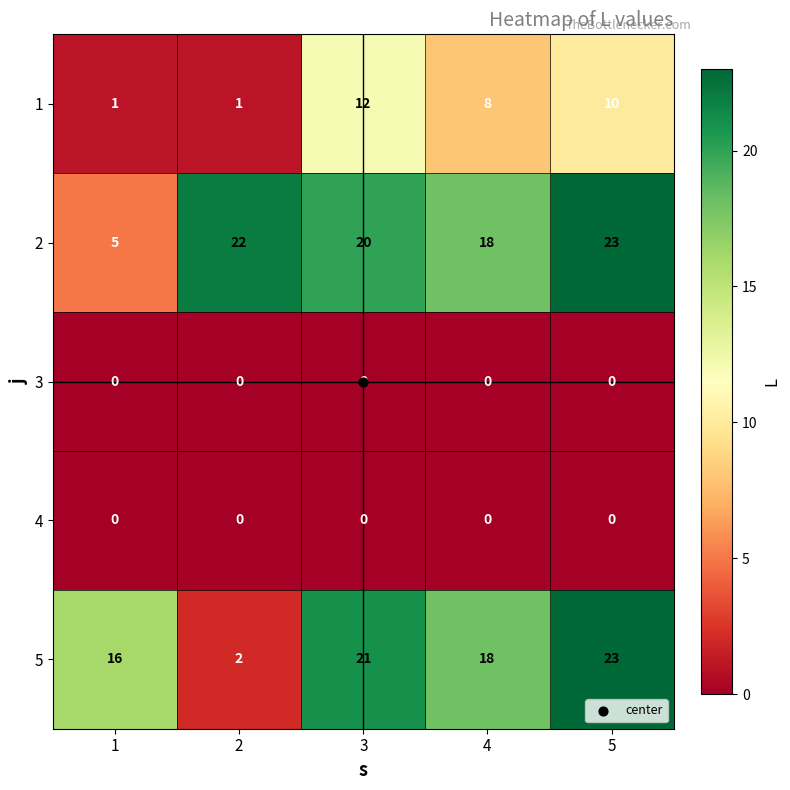

Which series has the largest range (max minus min)?

5